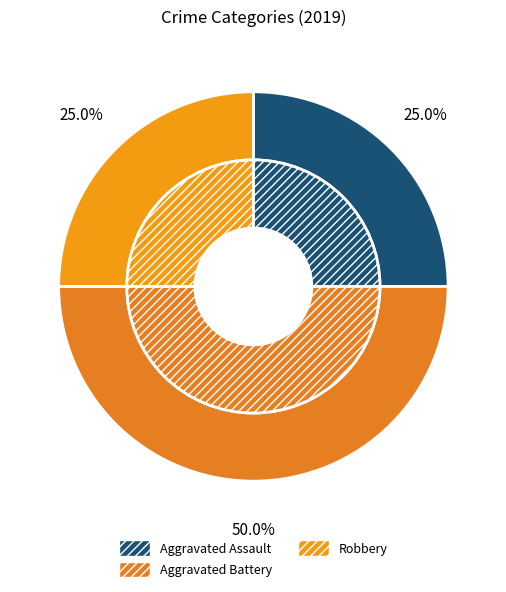

The Robbery slice represents 14% of the pie. True or false?

False